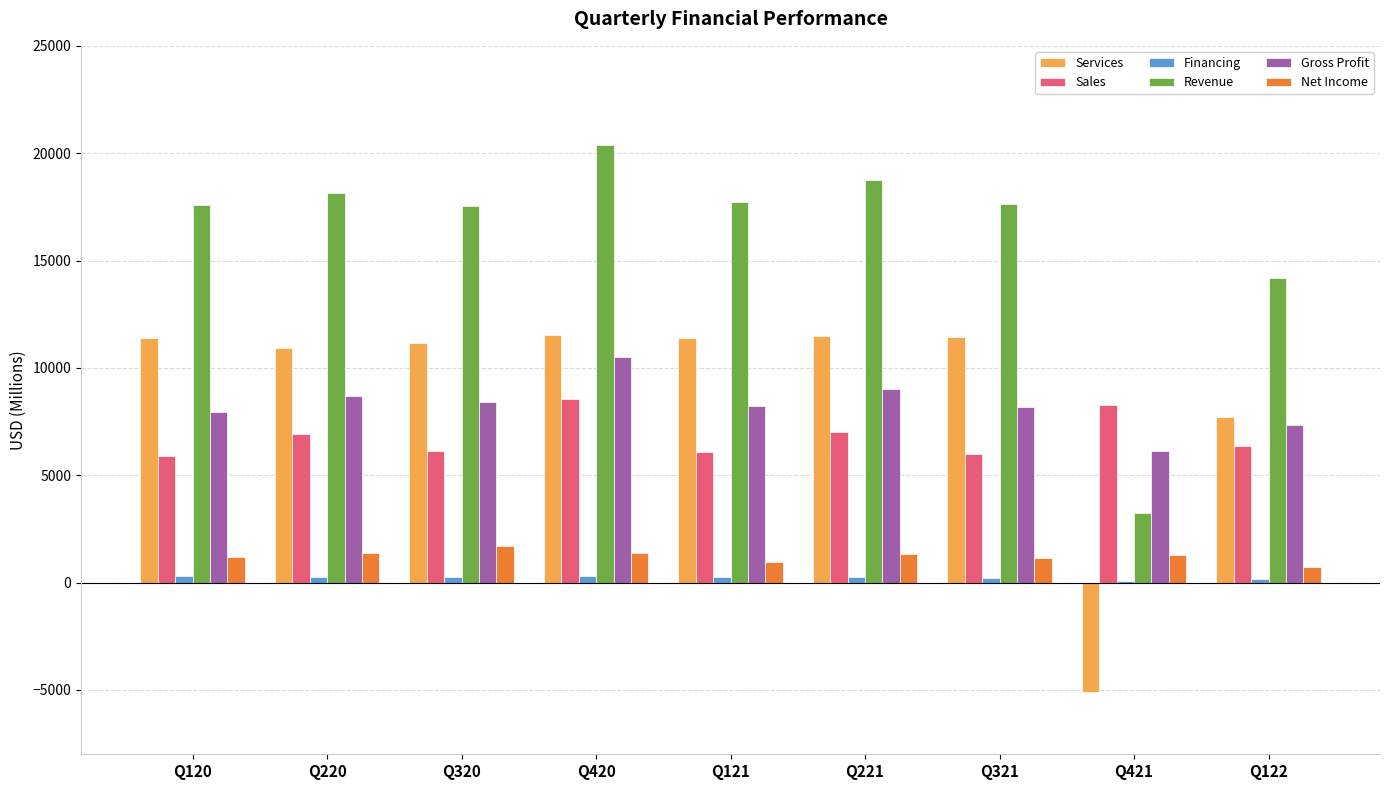

What is the maximum value for Gross Profit?

10523